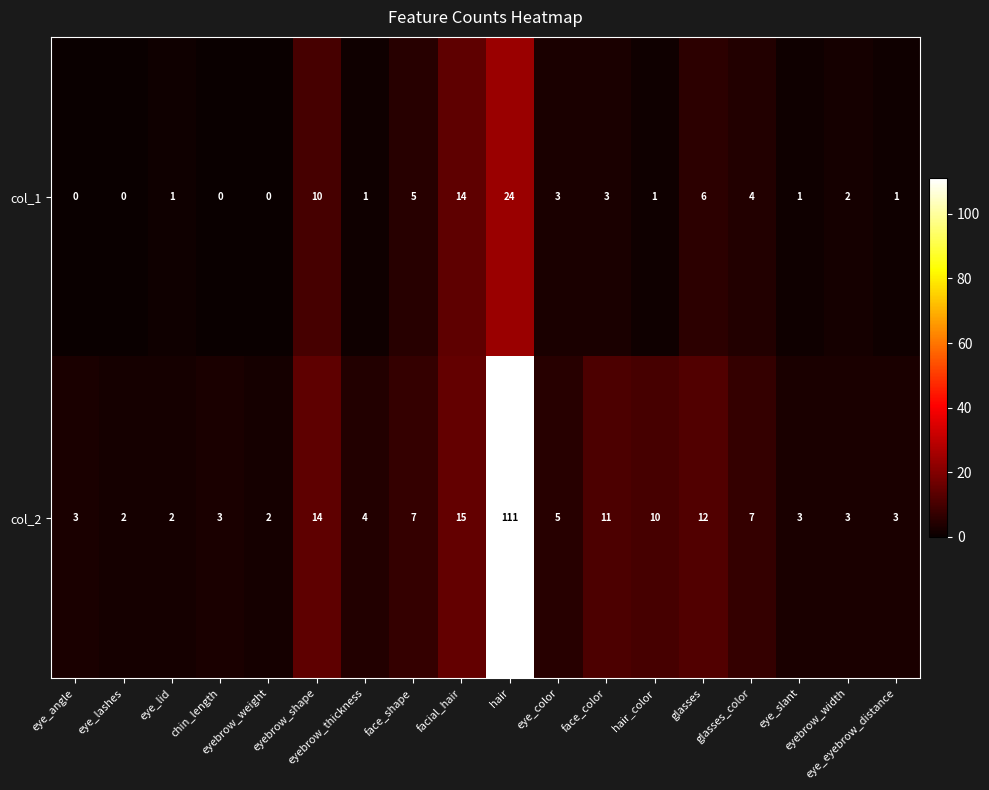

Which series has the largest range (max minus min)?

col_2